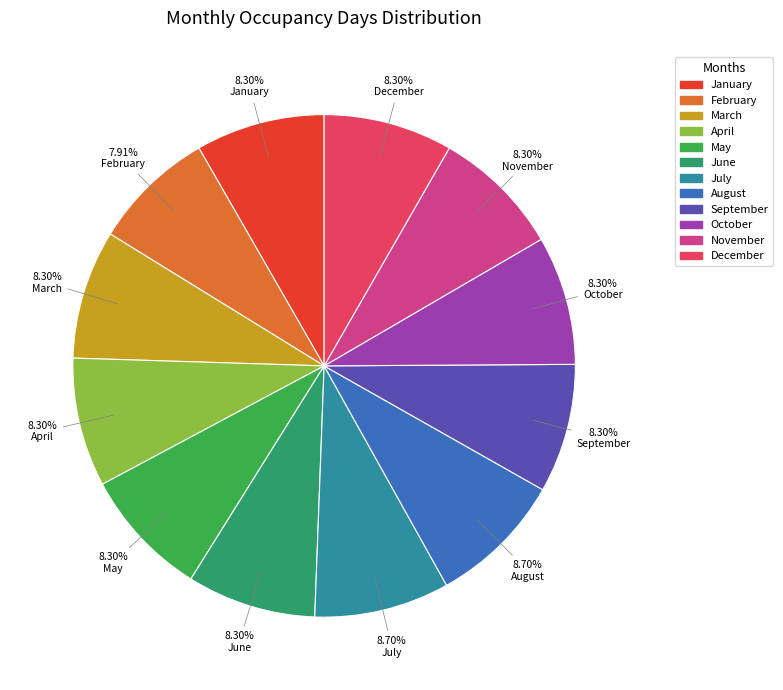

How many slices are in this pie chart?

12